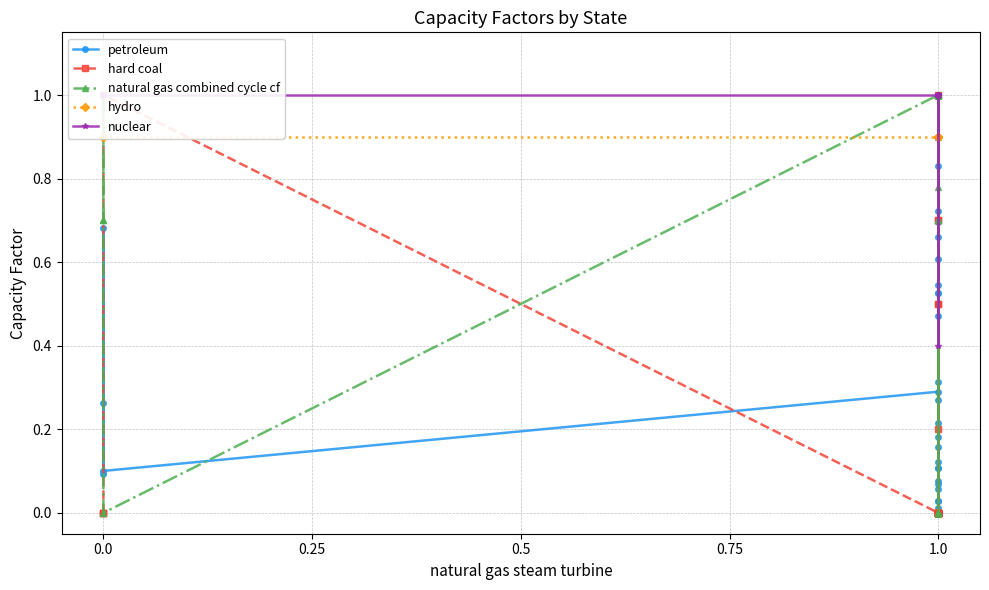

At how many categories does at least one series exceed 0?

40